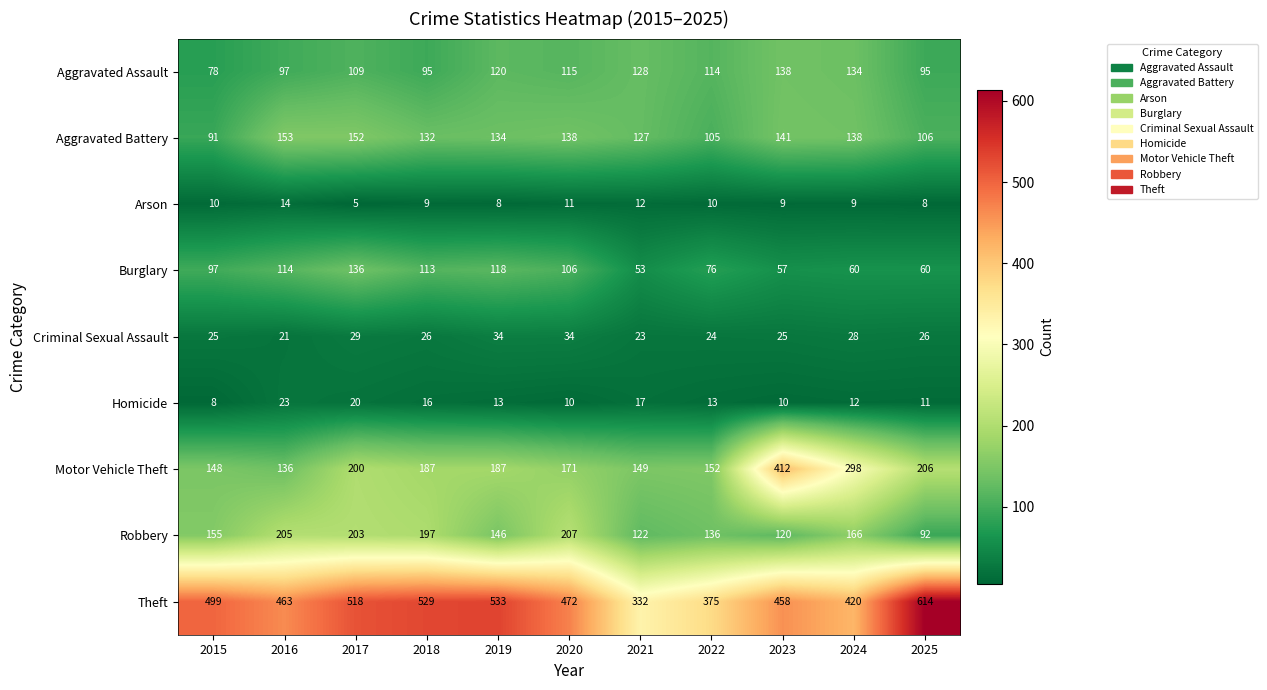

Is it true that Burglary equals 57 at 2019?

False